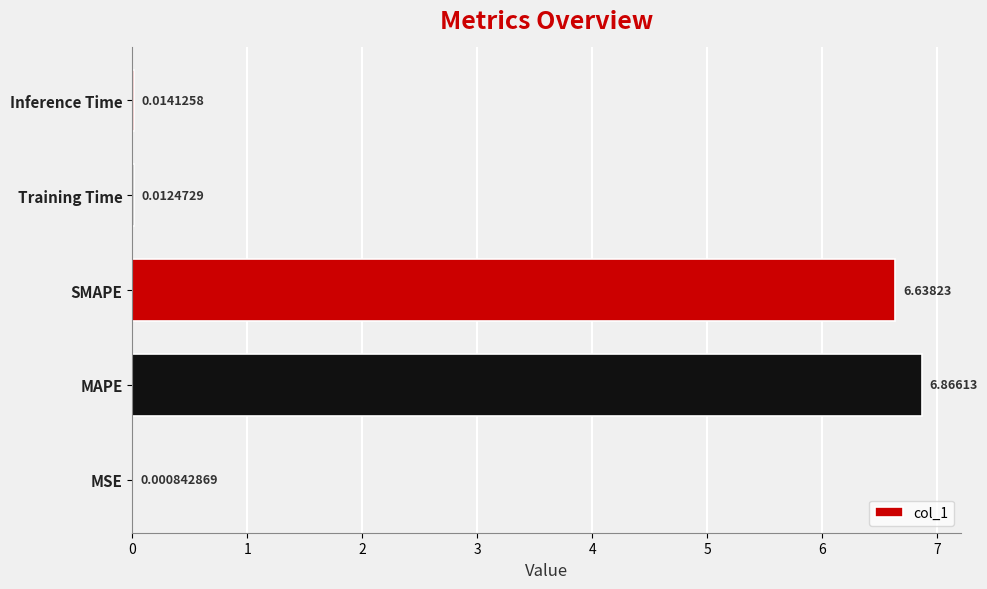

What is the sum of all values?

13.5